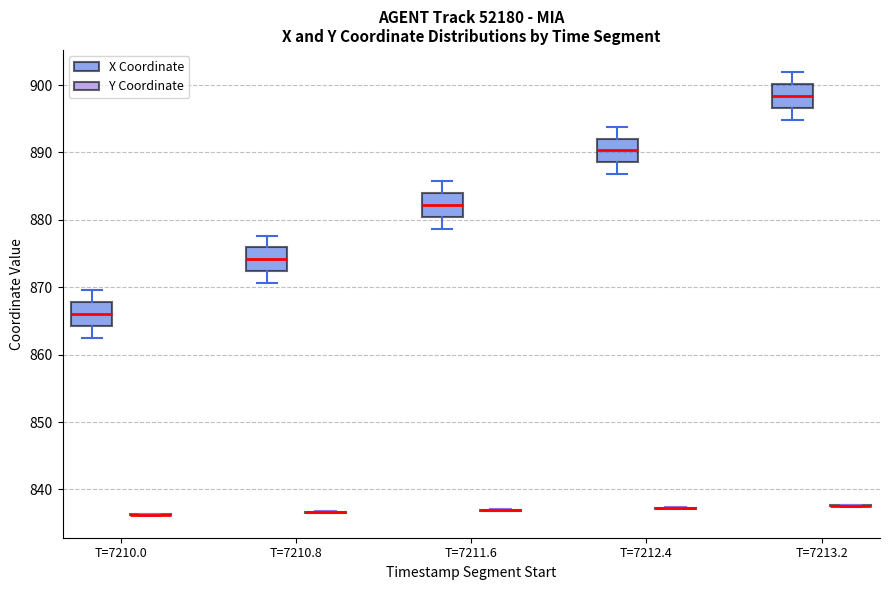

Reading left to right, transcribe this box plot: for each box, give where its median line is, the range the box spans, and where its two whiskers end, as read against the y-axis. The values are not printed on the chart, so give them approximately, as read against the axis.

T=7210.0 (X Coordinate): median 866, box 864 to 868, whiskers 863 to 870
T=7210.0 (Y Coordinate): box collapsed to a line at 836, whiskers 836 to 836
T=7210.8 (X Coordinate): median 874, box 872 to 876, whiskers 871 to 878
T=7210.8 (Y Coordinate): box collapsed to a line at 837, whiskers 836 to 837
T=7211.6 (X Coordinate): median 882, box 880 to 884, whiskers 879 to 886
T=7211.6 (Y Coordinate): box collapsed to a line at 837, whiskers 837 to 837
T=7212.4 (X Coordinate): median 890, box 889 to 892, whiskers 887 to 894
T=7212.4 (Y Coordinate): box collapsed to a line at 837, whiskers 837 to 837
T=7213.2 (X Coordinate): median 898, box 897 to 900, whiskers 895 to 902
T=7213.2 (Y Coordinate): box collapsed to a line at 838, whiskers 837 to 838